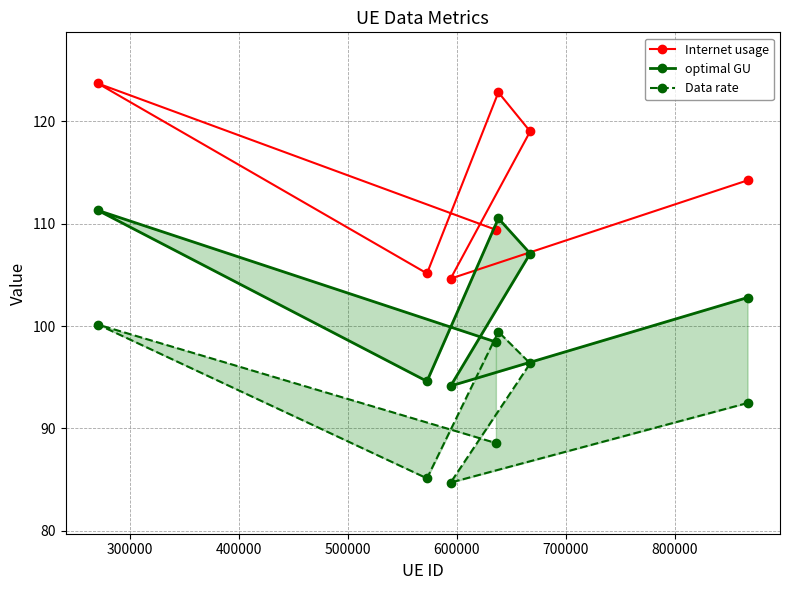

What is the minimum value for Internet usage?

104.6